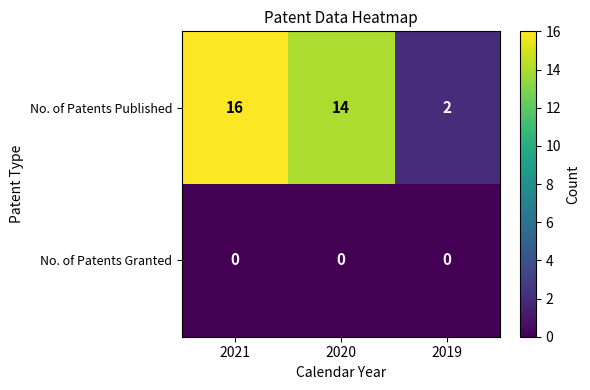

The value of No. of Patents Granted at 2019 is 0. True or false?

True